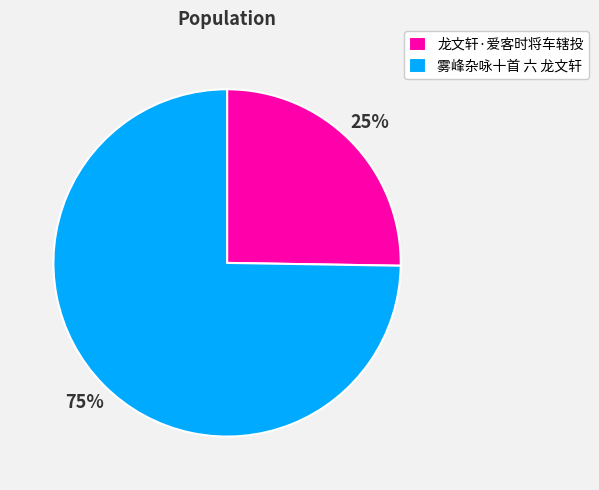

True or false: 龙文轩·爱客时将车辖投 accounts for 25% of the total.

True